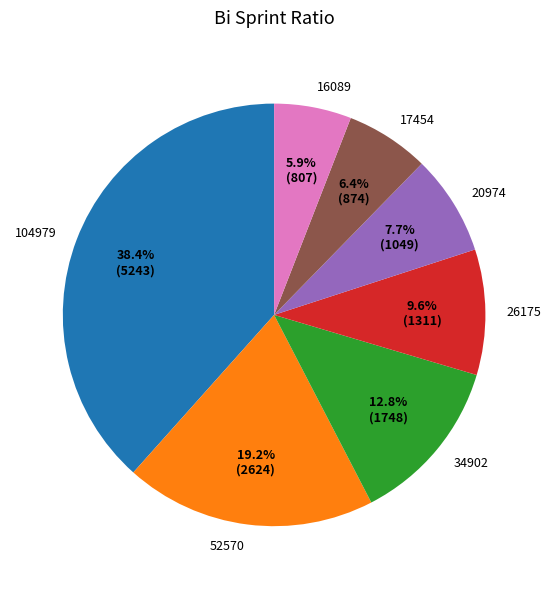

How many segments does this pie chart have?

7